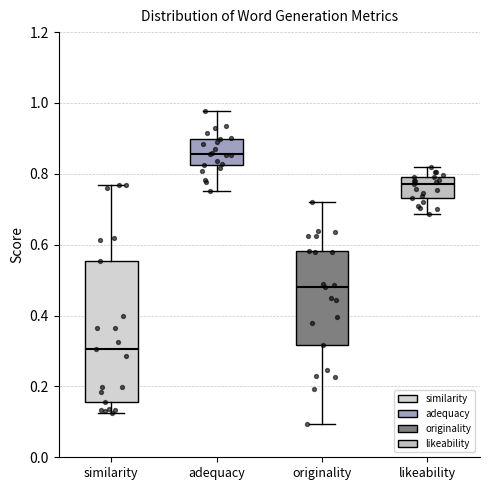

Reading left to right, transcribe this box plot: for each box, give where its median line is, the range the box spans, and where its two whiskers end, as read against the y-axis. The values are not printed on the chart, so give them approximately, as read against the axis.

similarity: median 0.30, box 0.16 to 0.56, whiskers 0.12 to 0.76
adequacy: median 0.86, box 0.82 to 0.90, whiskers 0.76 to 0.98
originality: median 0.48, box 0.32 to 0.58, whiskers 0.10 to 0.72
likeability: median 0.78, box 0.74 to 0.80, whiskers 0.68 to 0.82